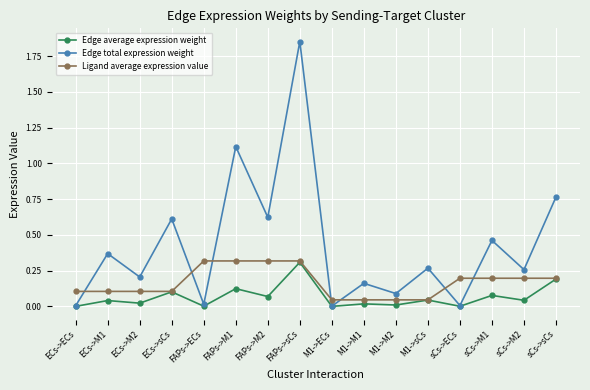

How many times do Edge total expression weight and Ligand average expression value cross each other?

7